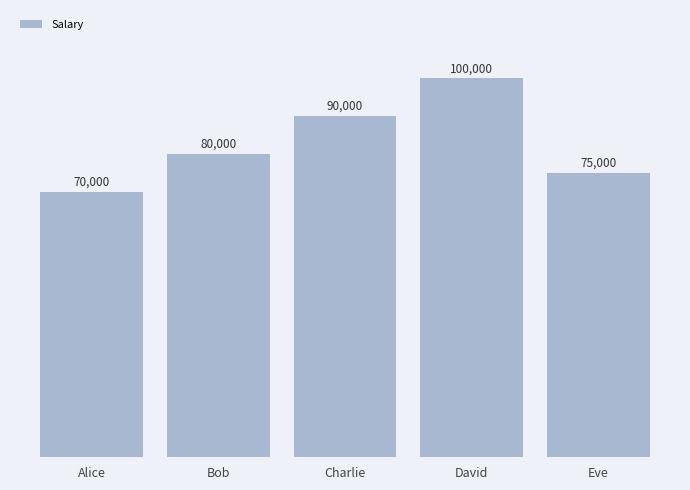

How many distinct data groups are displayed?

1